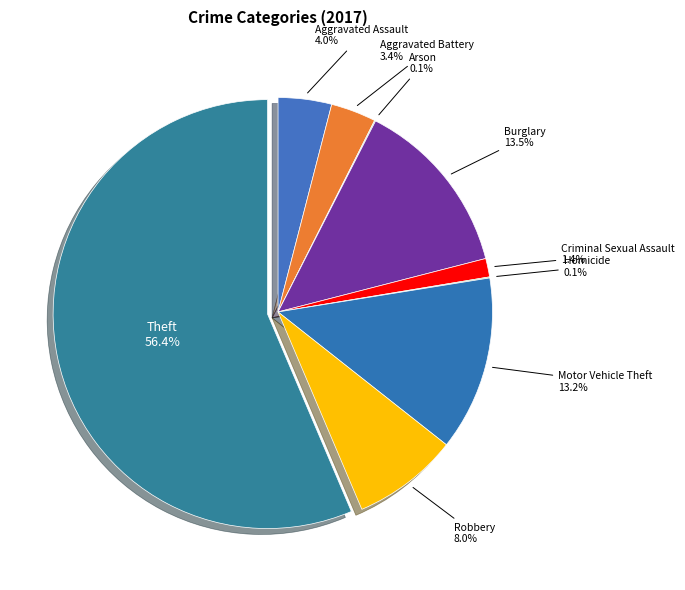

To the nearest percent, what is the difference between the largest and smallest slice percentages?

56%